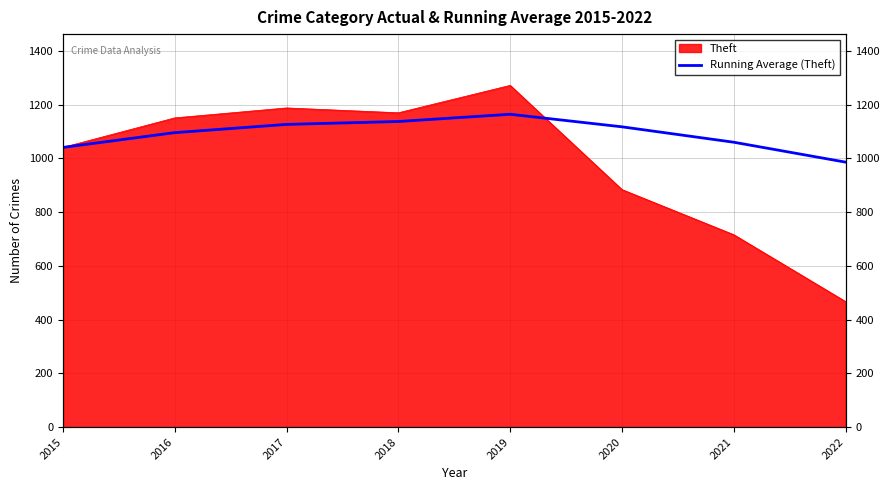

Read the value at 2016.

1096.0